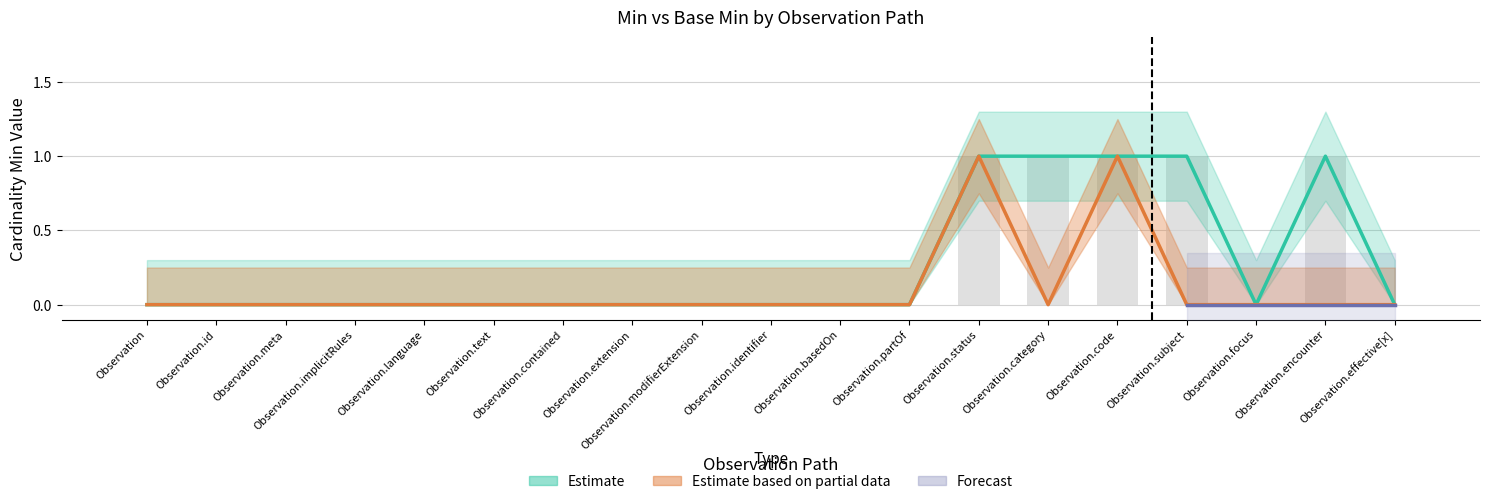

What is the label of the 19th bar from the left?

Observation.effective[x]